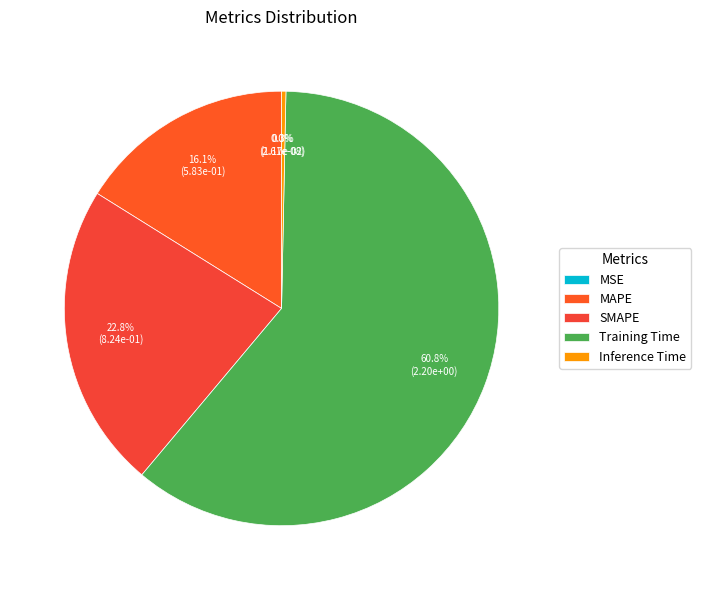

Which slice is the smallest?

MSE